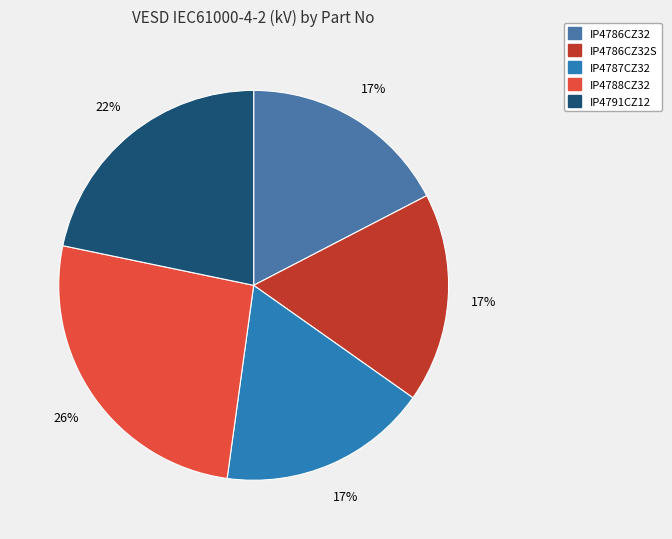

How many slices are in this pie chart?

5